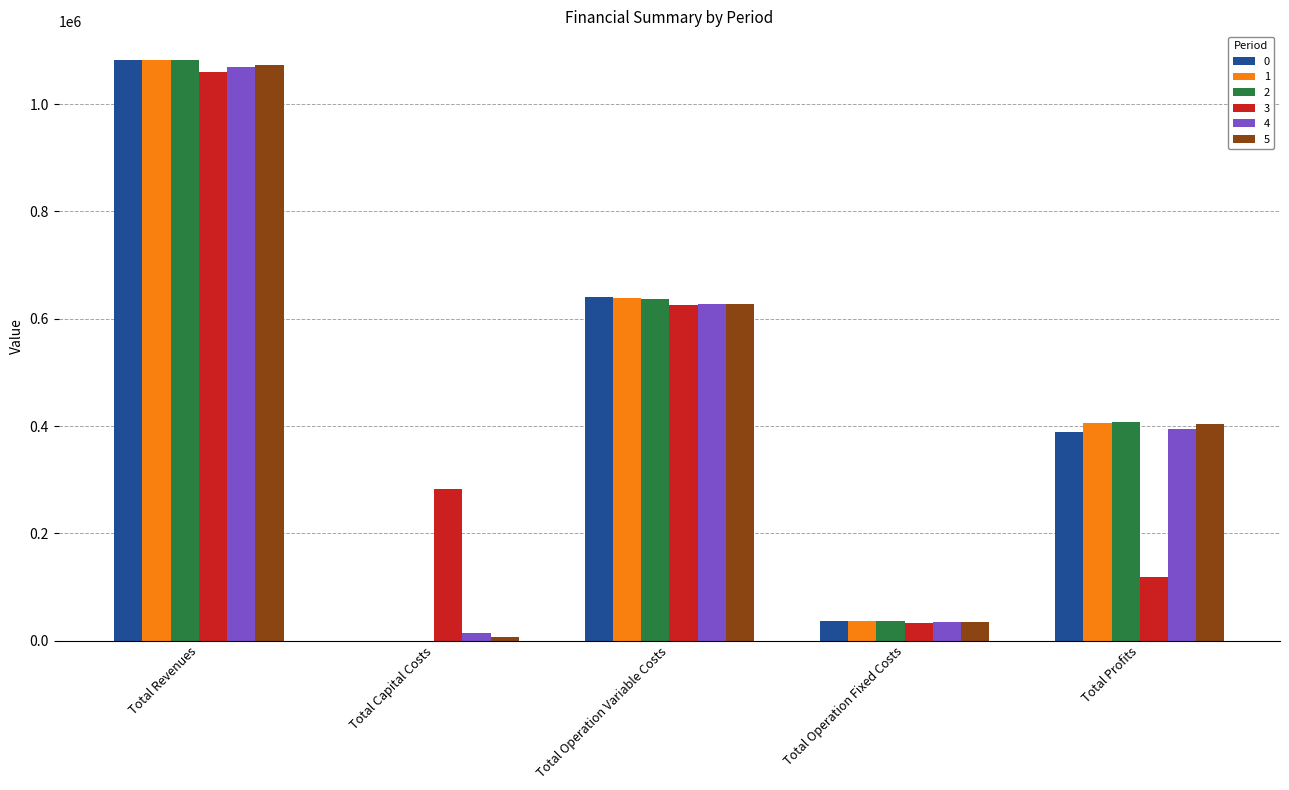

Which category has the highest value across all series?

Total Revenues